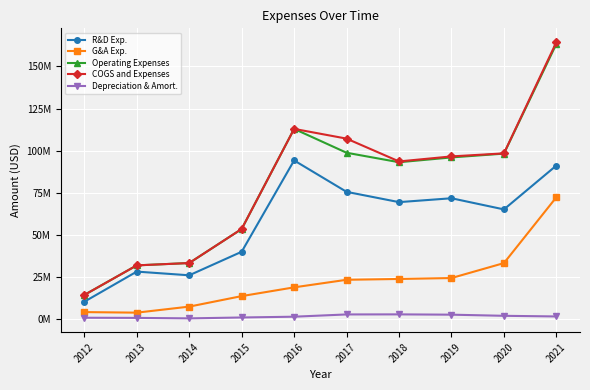

The value of Operating Expenses at 2013 is 51406471. True or false?

False